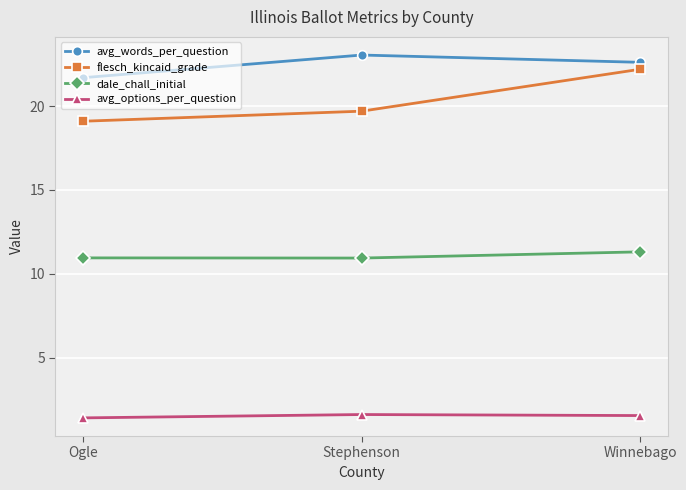

At which category is the sum across all series the highest?

Winnebago